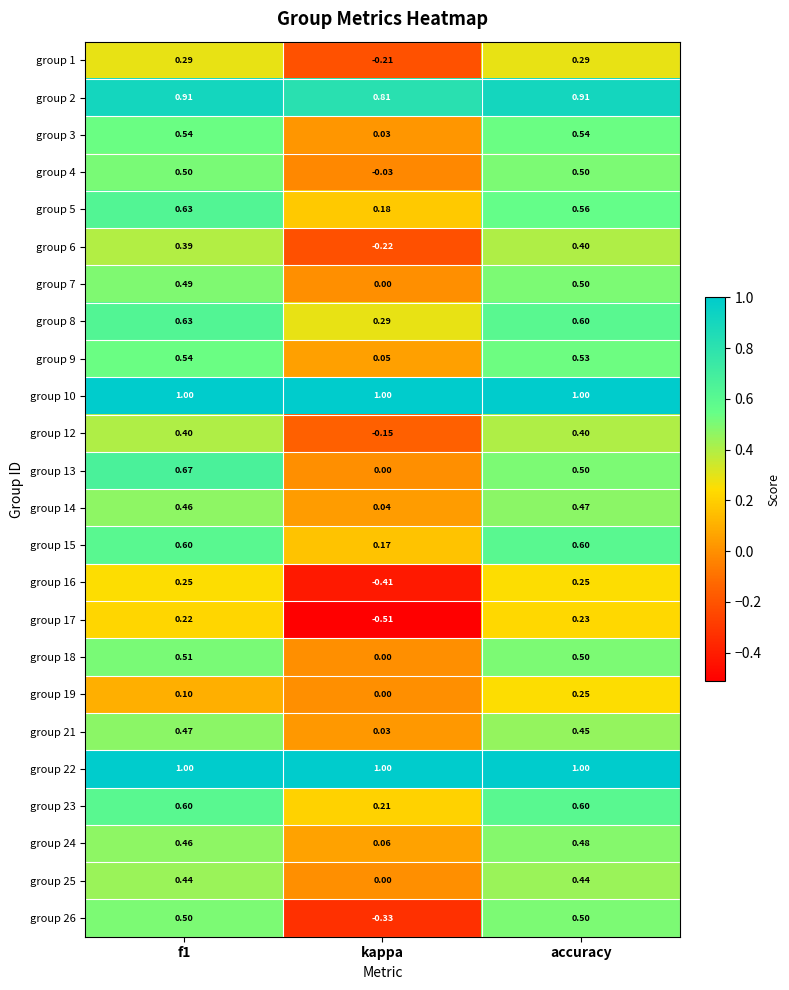

Which label corresponds to the smallest value in the chart?

kappa